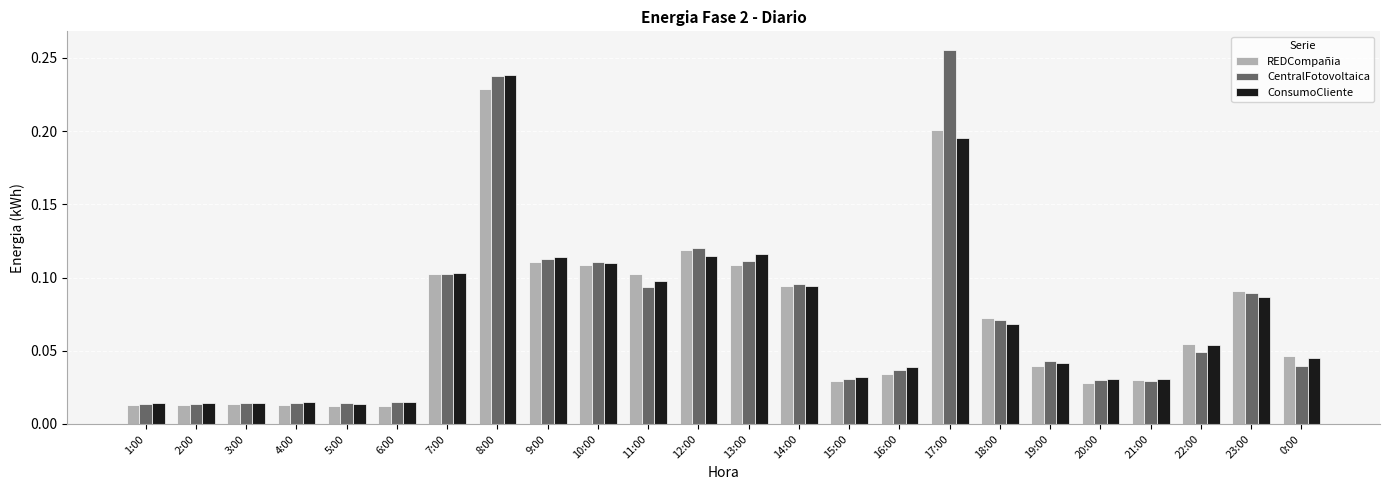

What are all the series names shown in the legend?

REDCompañia, CentralFotovoltaica, ConsumoCliente